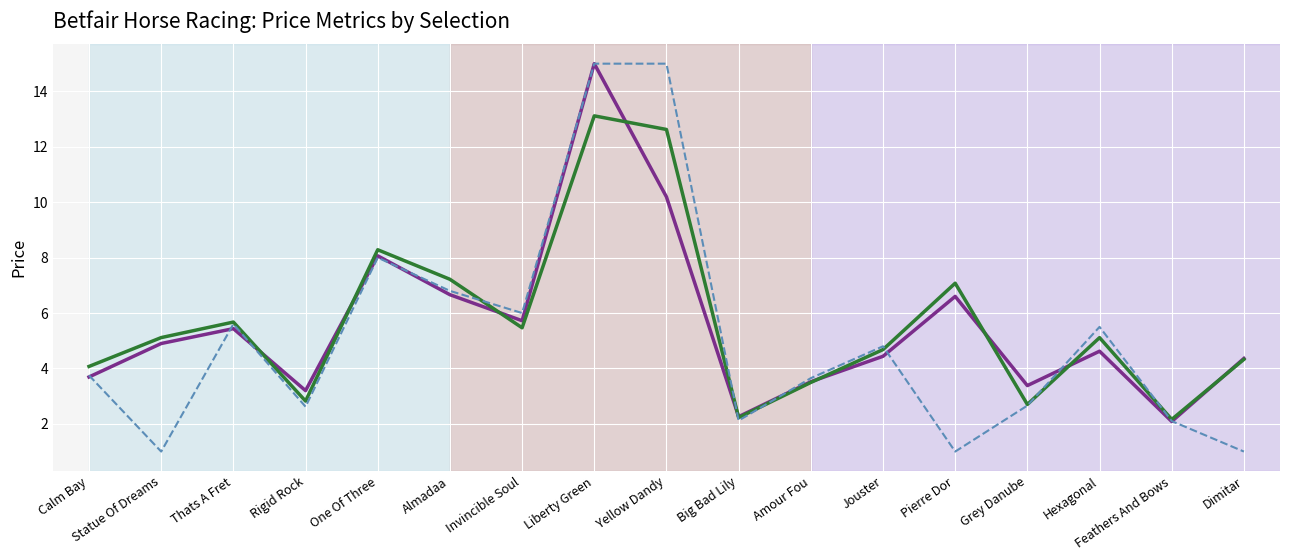

What is the minimum value shown in the chart?

1.0